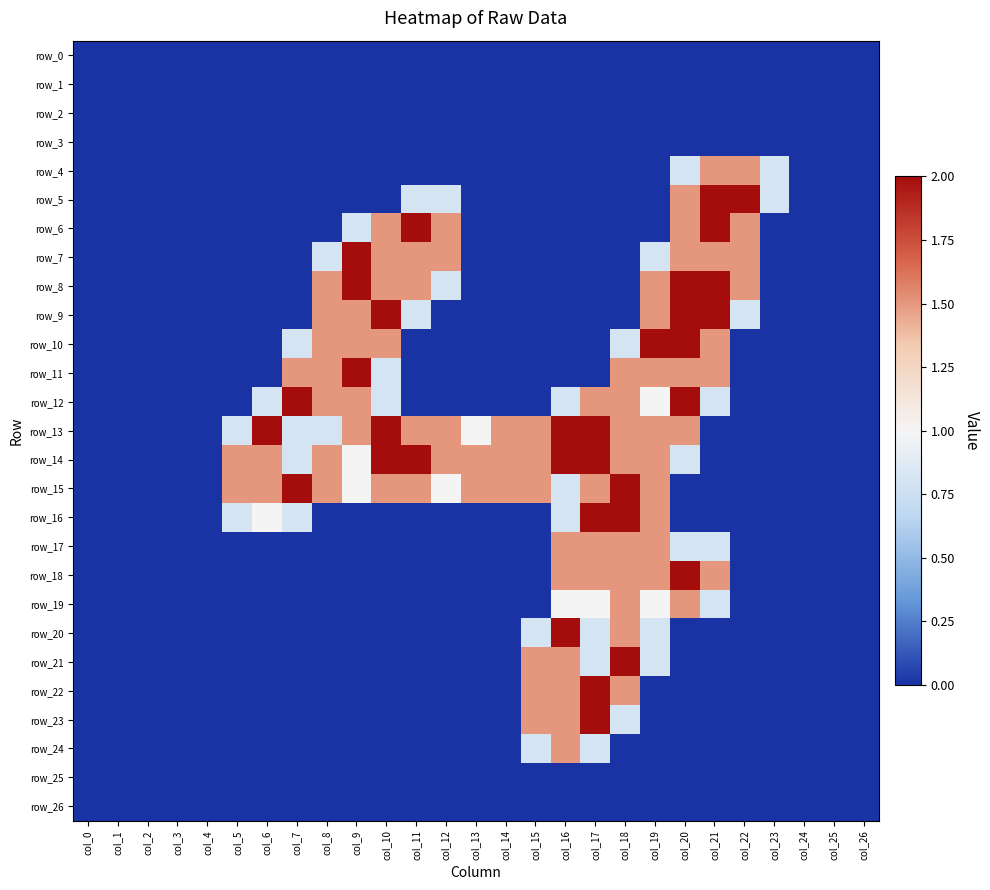

At which label does row_4 reach its peak?

col_21